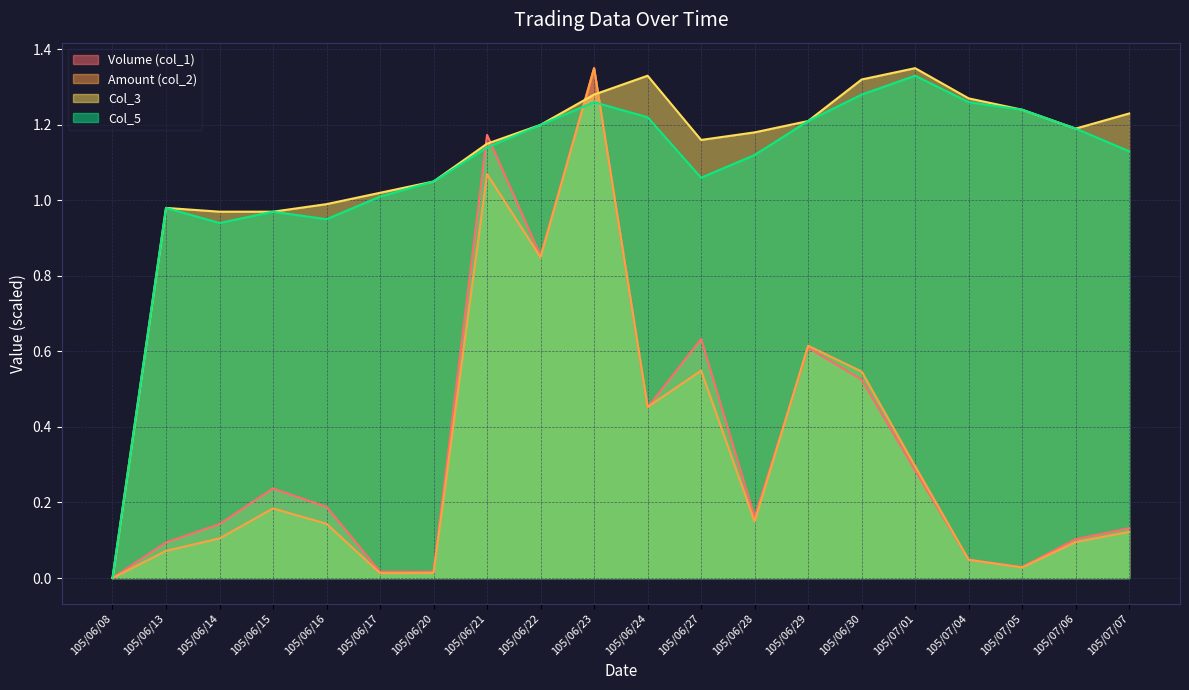

What is the average value of the Volume (col_1) series?

0.4